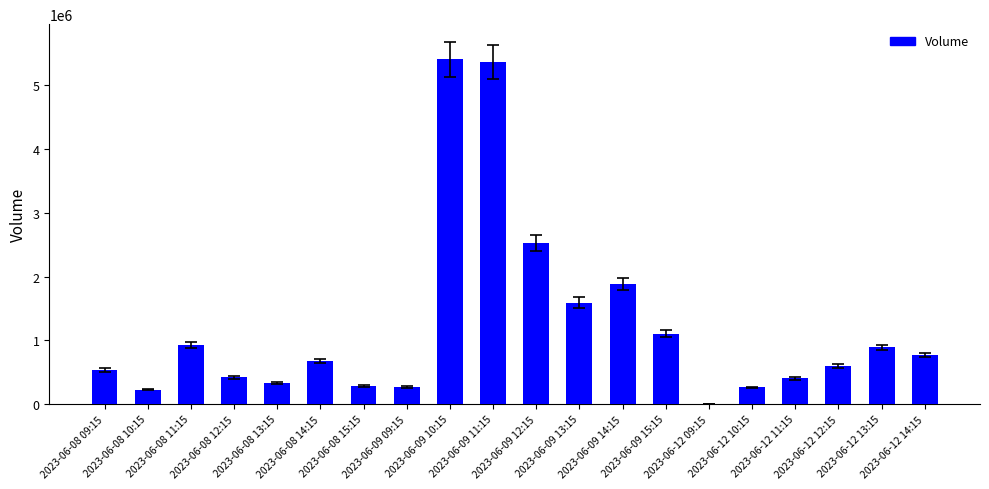

The value at 2023-06-08 10:15 is 227461. True or false?

True